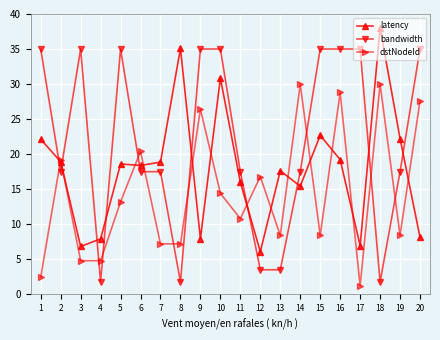

What is the difference between the second highest and second lowest values in the dstNodeId series?

27.6